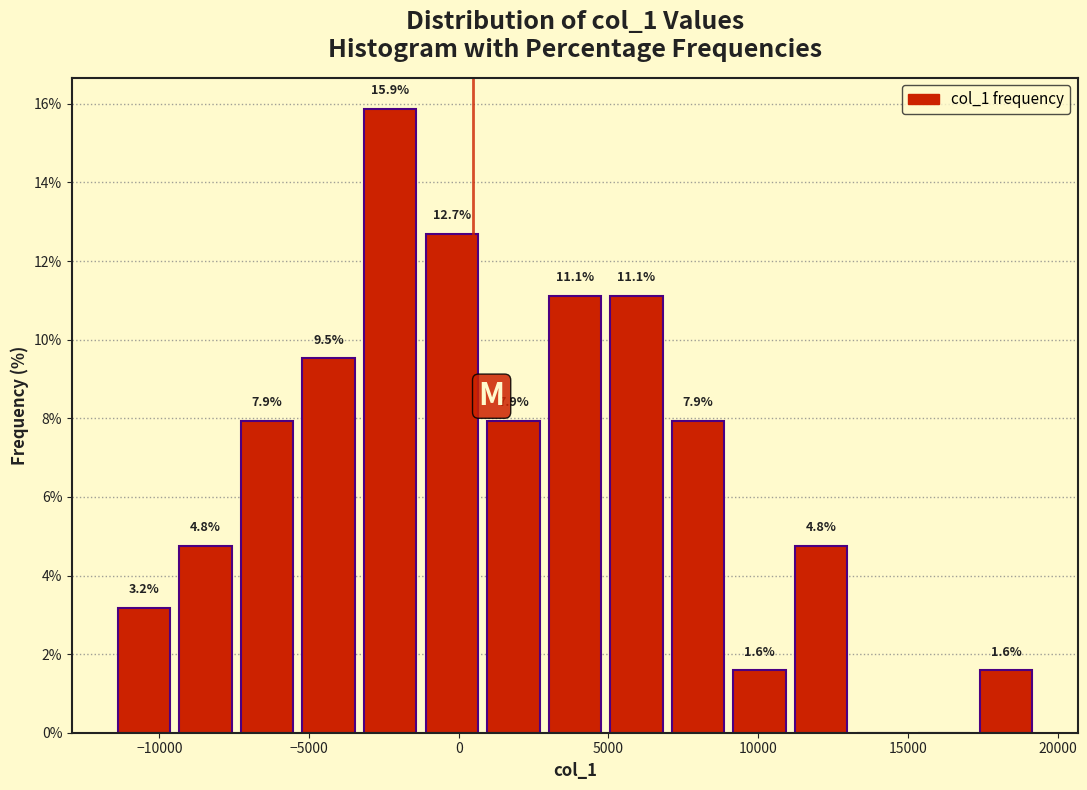

Over which range of the x-axis is the bar tallest?

-3500 to -1500